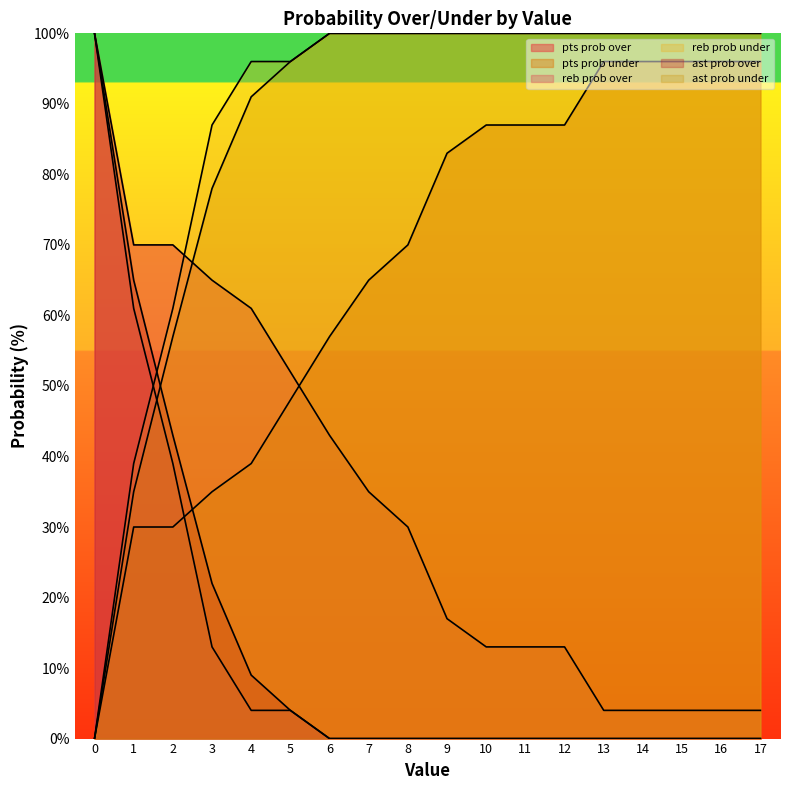

Which series changed the most between 8 and 15?

pts prob over